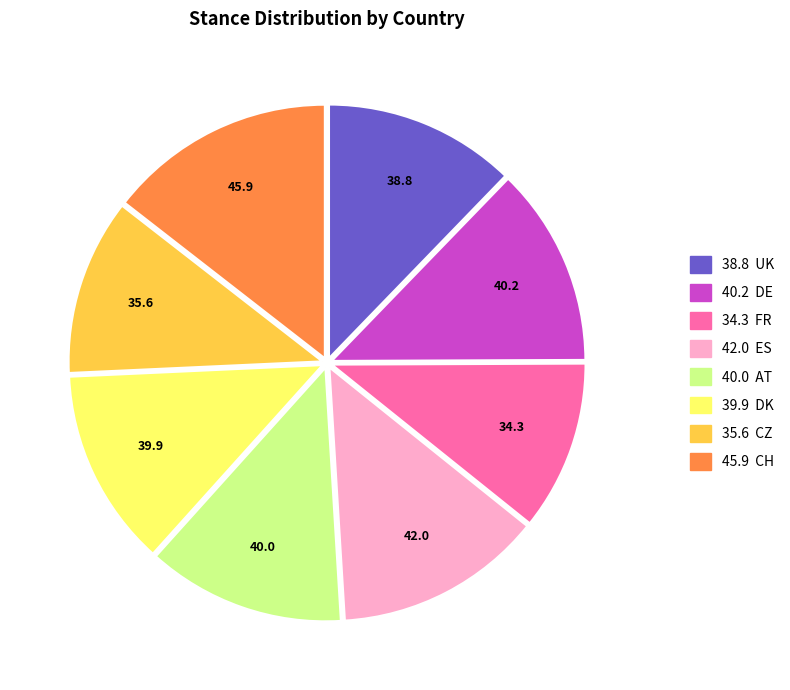

Is there any slice that represents more than half of the pie?

No